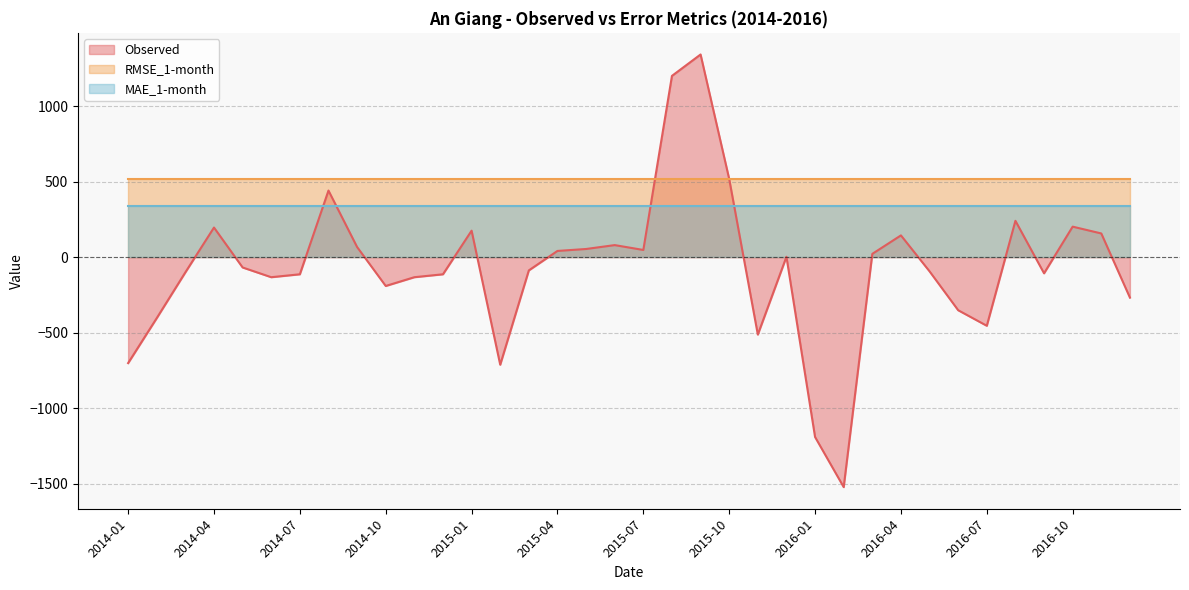

Which series has the largest total across all categories?

RMSE_1-month